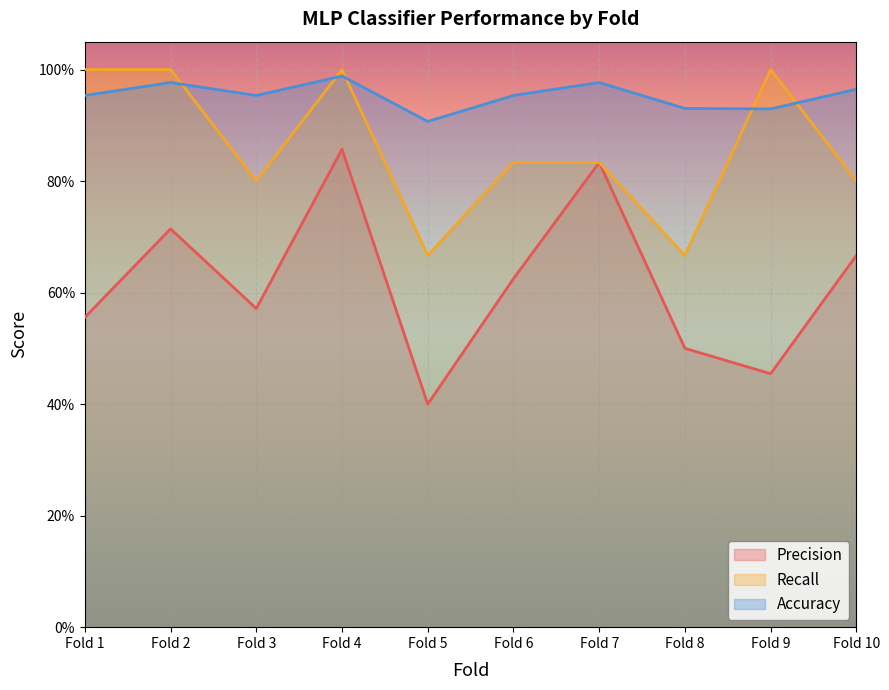

List the series in order of their peak value, lowest first.

Precision, Accuracy, Recall